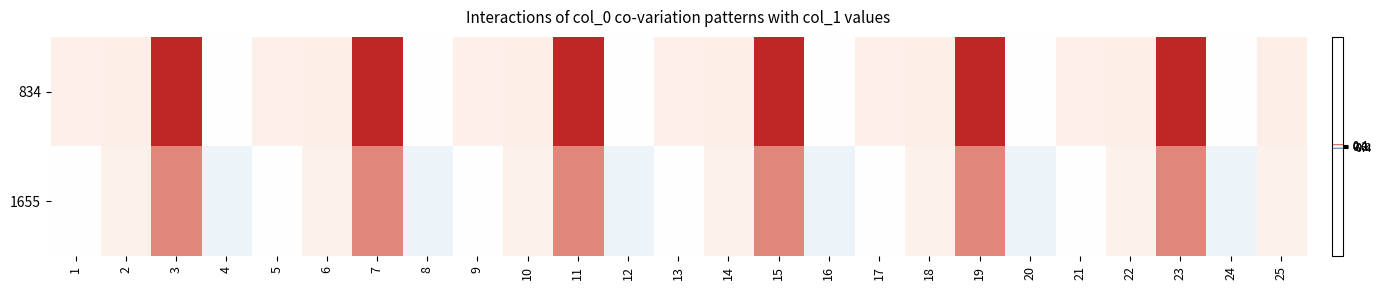

Which series has the largest range (max minus min)?

834